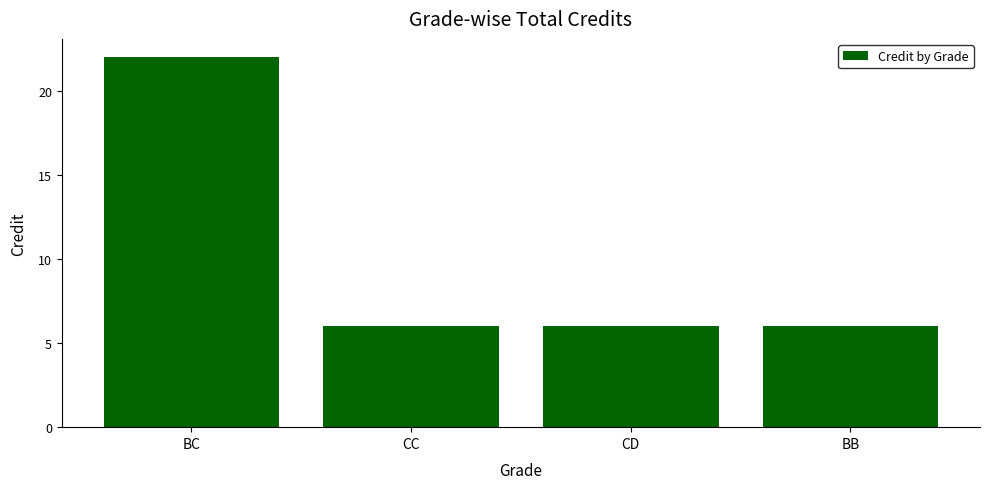

How many bars are there in total?

4